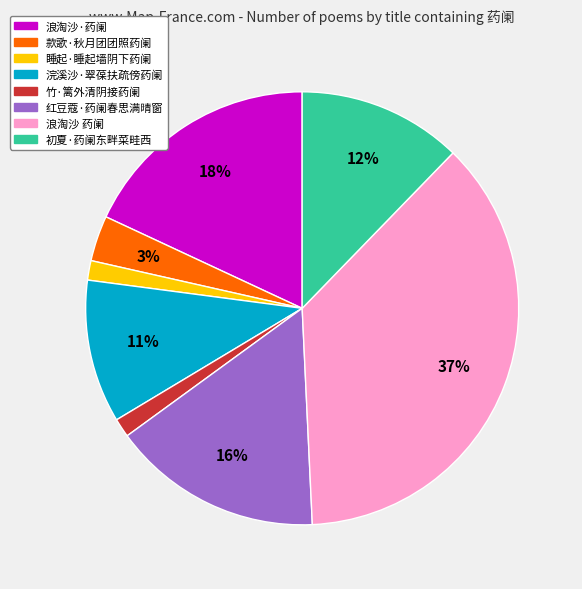

True or false: 浣溪沙·翠葆扶疏傍药阑 accounts for 1% of the total.

False